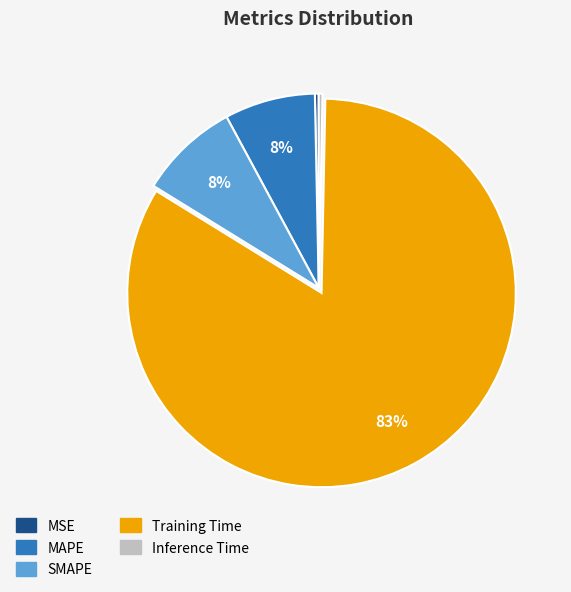

How many segments does this pie chart have?

5